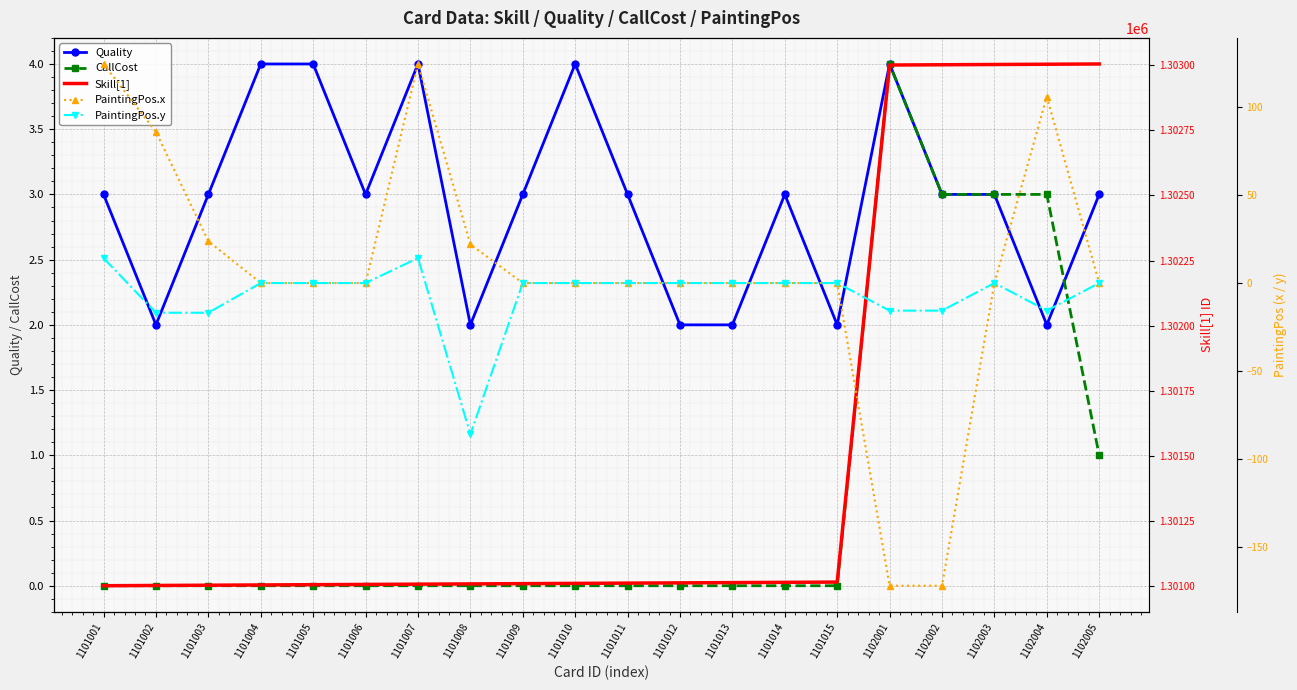

Which series changed the most between 1101004 and 1101012?

Skill[1]